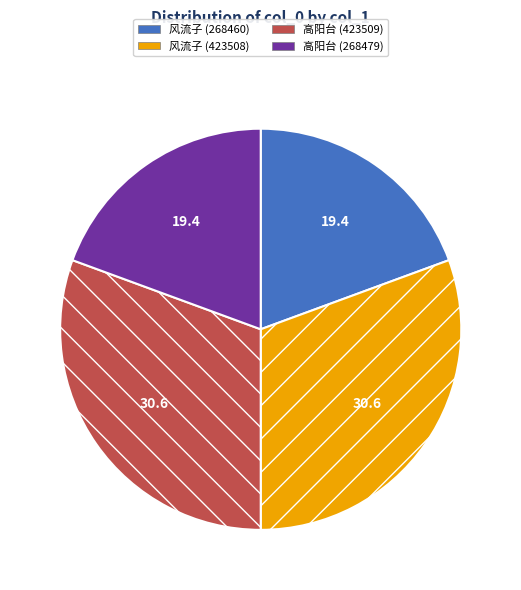

Does any single category account for the majority?

No